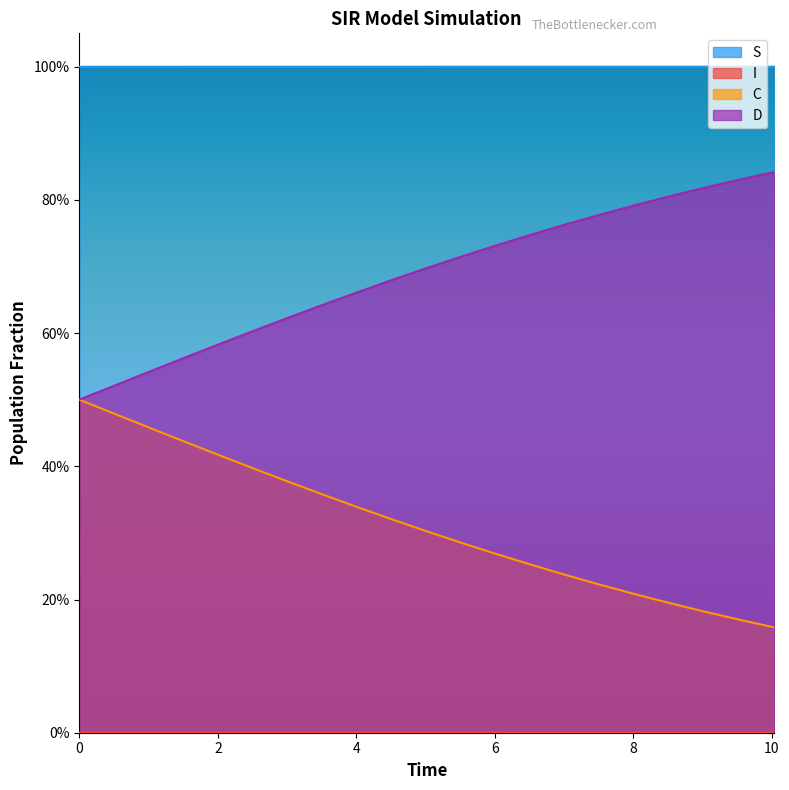

How many C values are between 0 and 1?

21